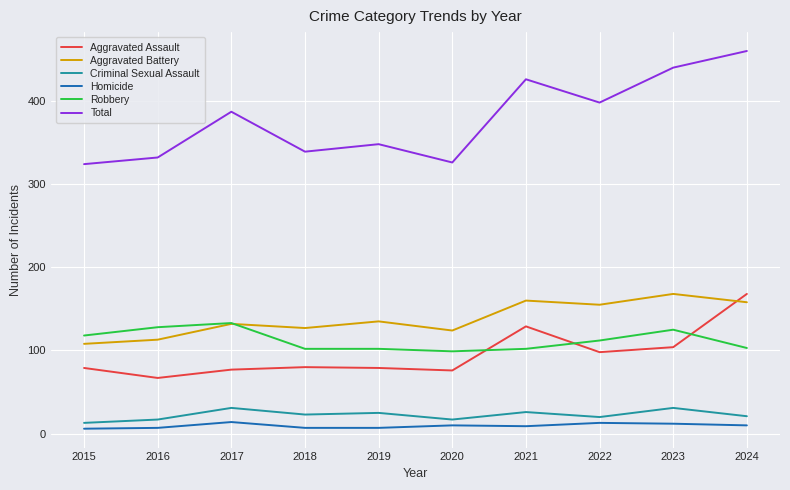

What is the sum of the Homicide values at 2015 and 2021?

15